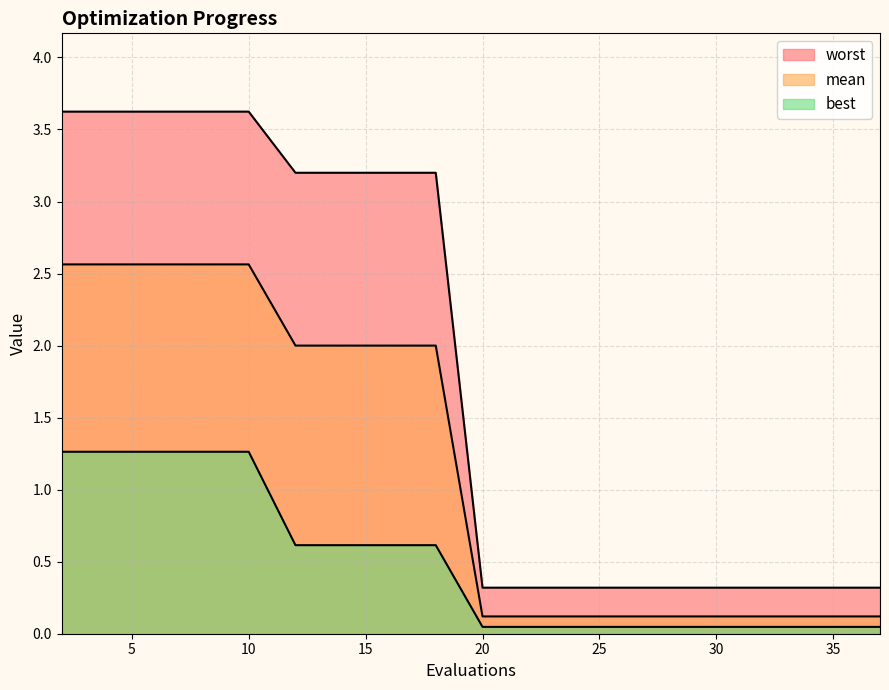

True or false: worst and mean intersect in this chart.

False